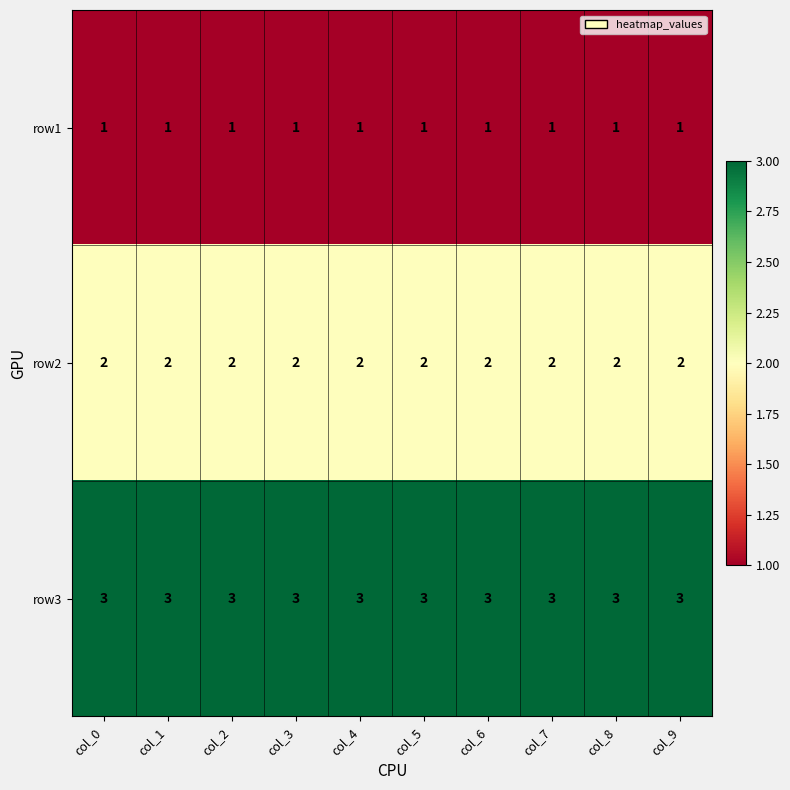

What is the maximum value shown in the chart?

3